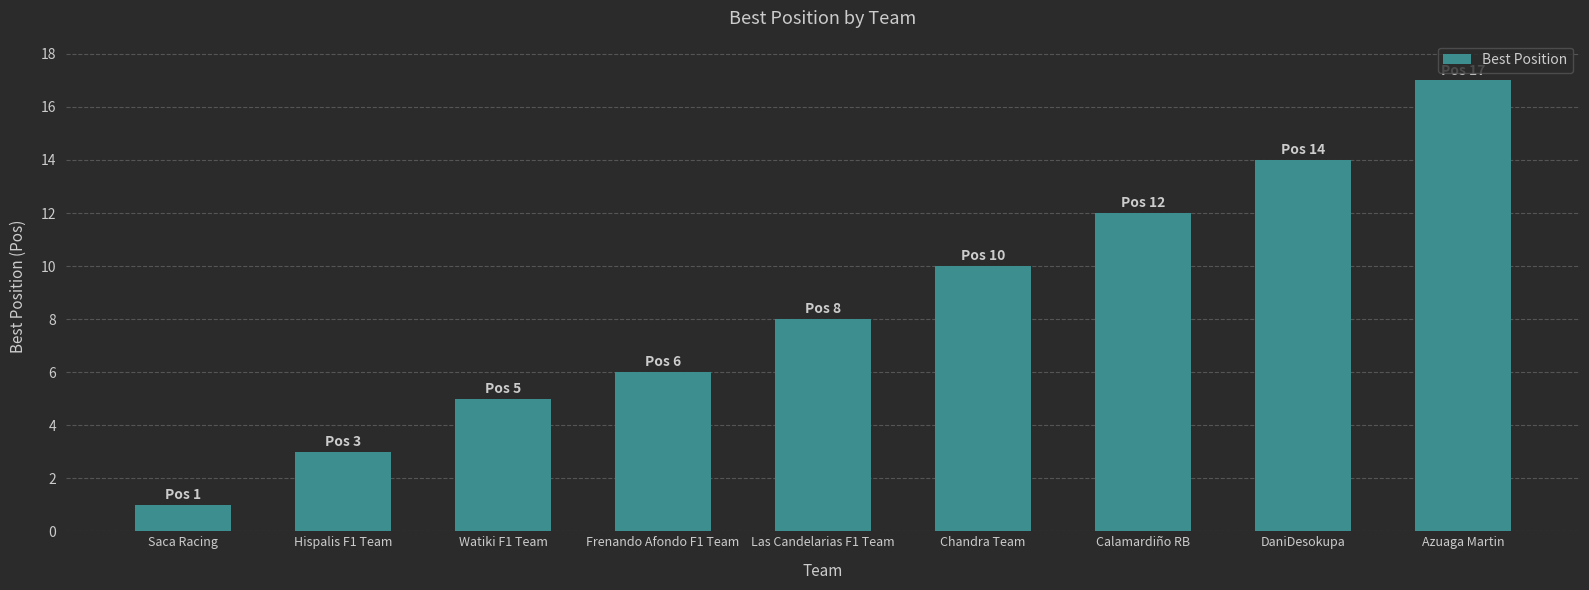

Rank the categories by value from highest to lowest.

Azuaga Martin, DaniDesokupa, Calamardiño RB, Chandra Team, Las Candelarias F1 Team, Frenando Afondo F1 Team, Watiki F1 Team, Hispalis F1 Team, Saca Racing